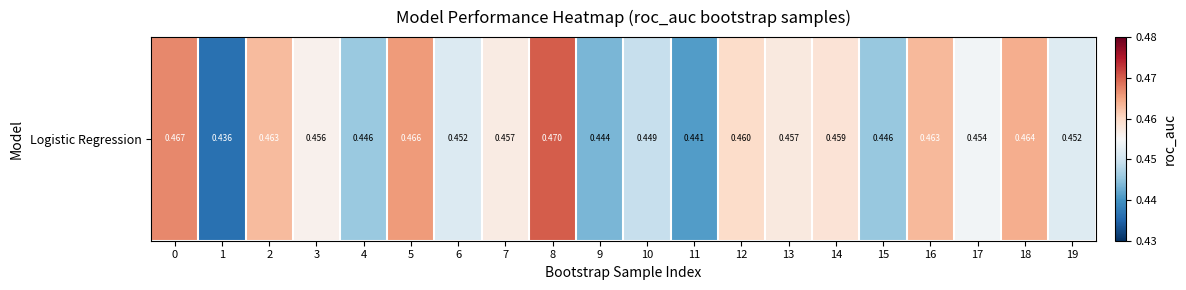

Reading right to left, extract all data points from this chart.

19=0.5	18=0.5	17=0.5	16=0.5	15=0.4	14=0.5	13=0.5	12=0.5	11=0.4	10=0.4	9=0.4	8=0.5	7=0.5	6=0.5	5=0.5	4=0.4	3=0.5	2=0.5	1=0.4	0=0.5